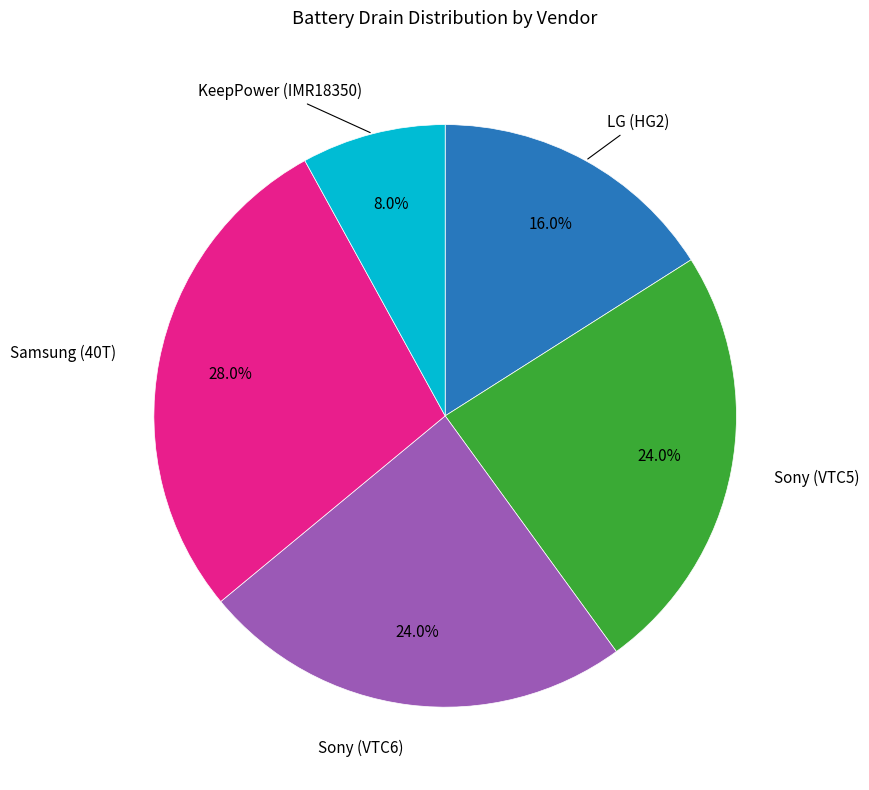

Is there a majority slice in this chart?

No